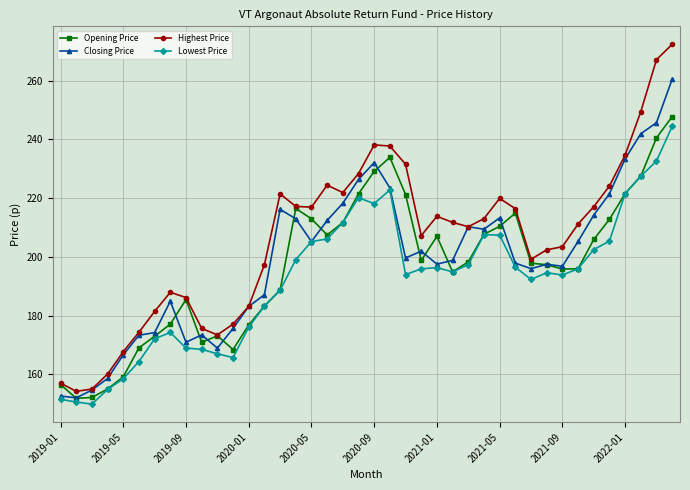

What is the maximum value shown in the chart?

272.4